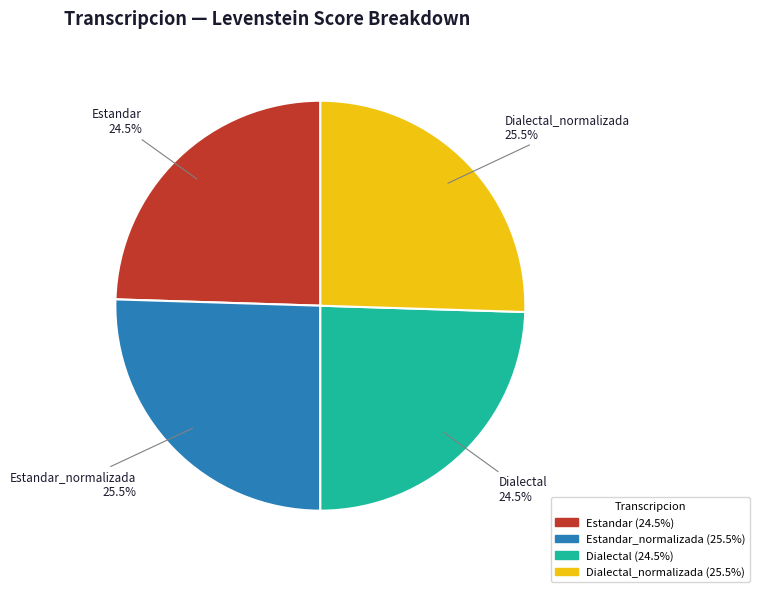

What percentage do Dialectal_normalizada and Estandar together represent?

50.0%